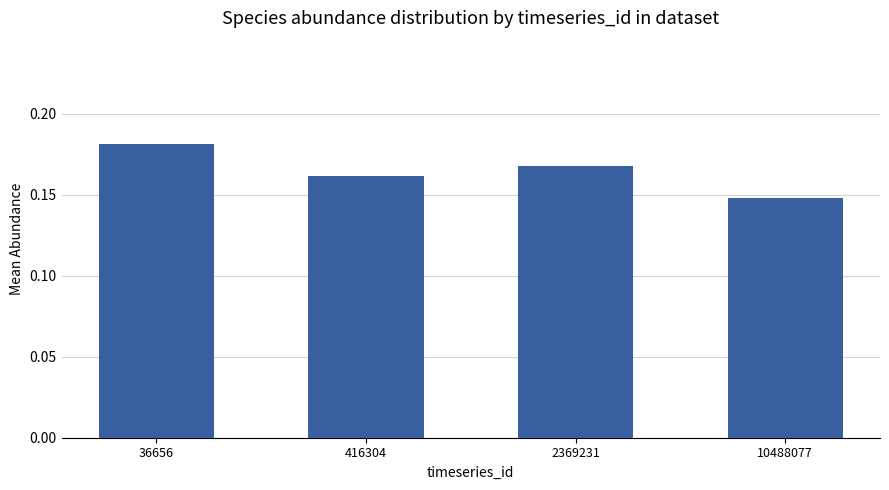

Rank the categories by value from lowest to highest.

10488077, 416304, 2369231, 36656